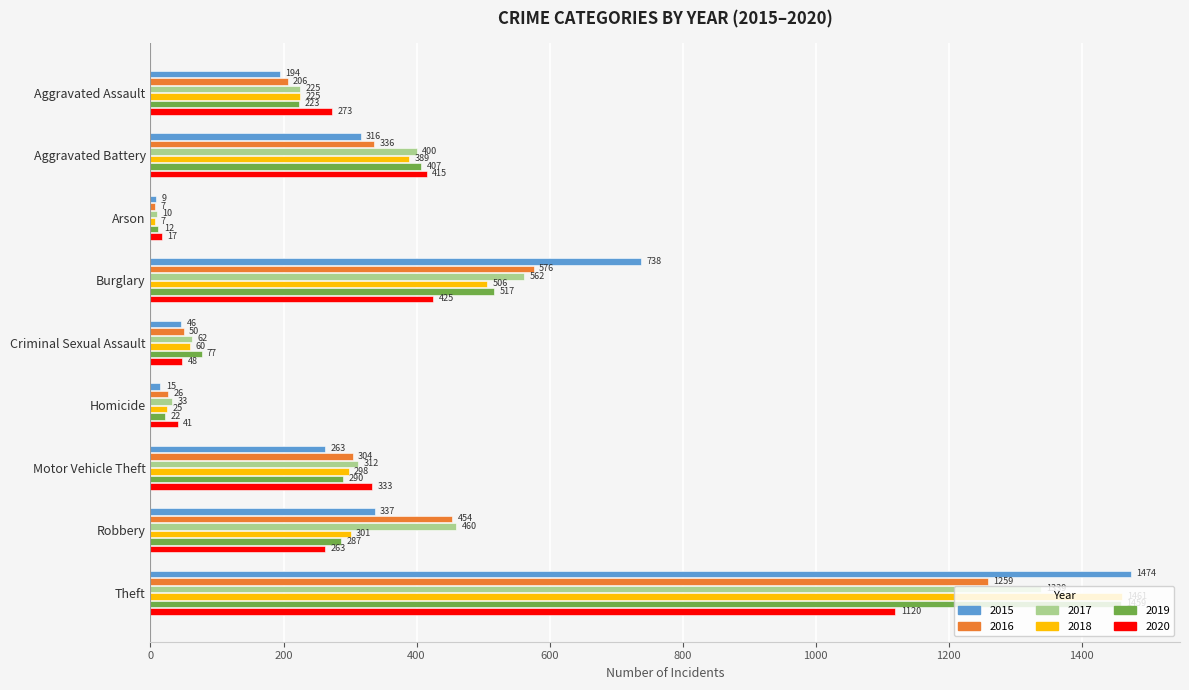

How many data points in 2020 are less than 273?

4